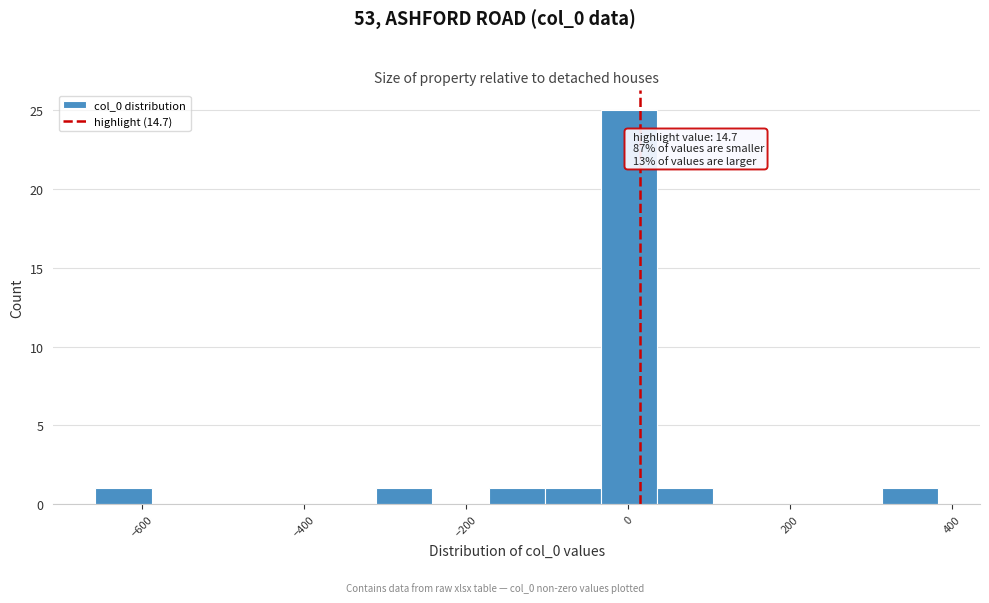

Read against the x-axis, roughly where is the centre of the tallest bar?

0